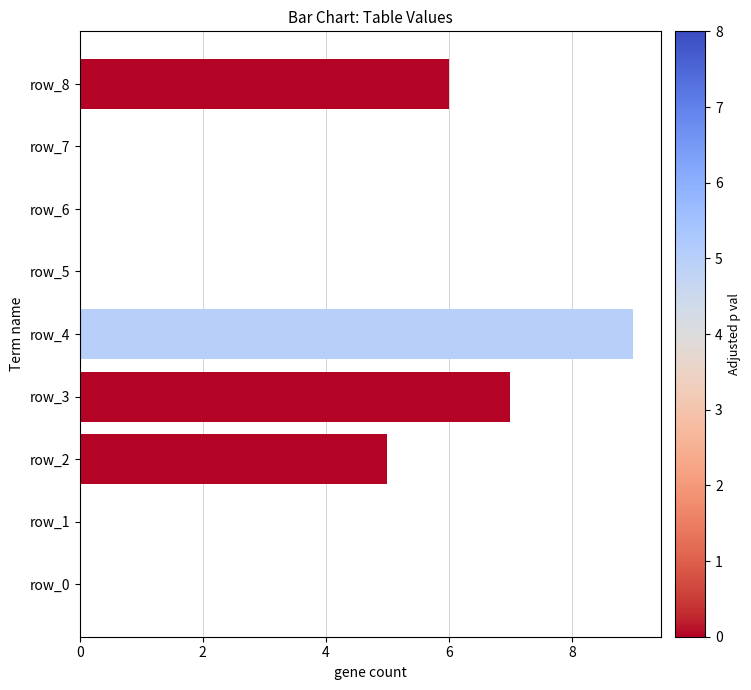

The value of col_7 at 0 is 0. True or false?

True